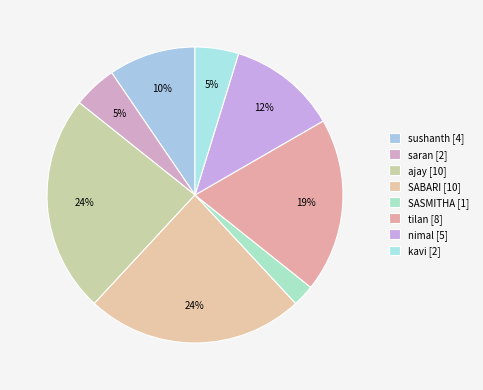

Do nimal and sushanth together represent more than half of the pie?

No